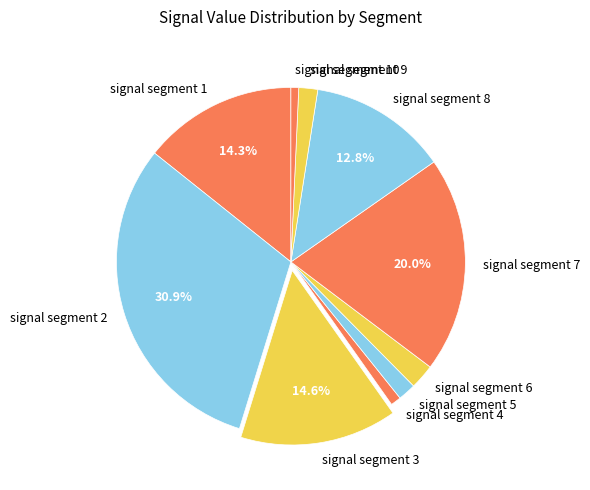

Do signal segment 6 and signal segment 5 together represent more than half of the pie?

No